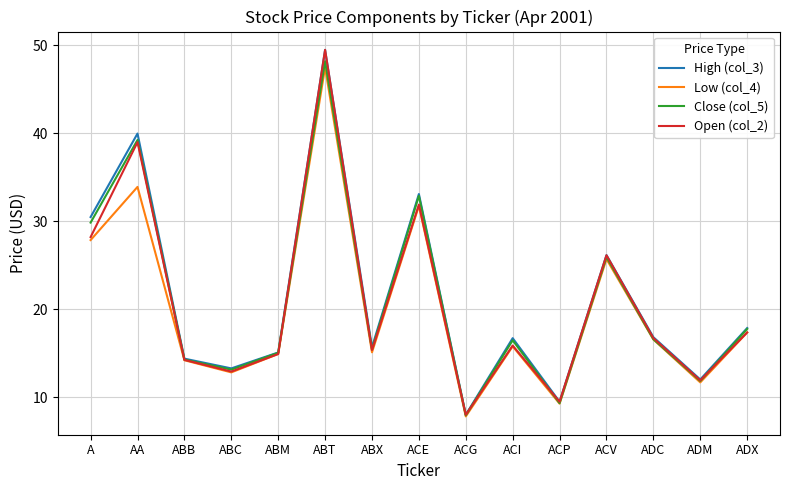

True or false: Open (col_2) has a value of 18.8 at ABC.

False